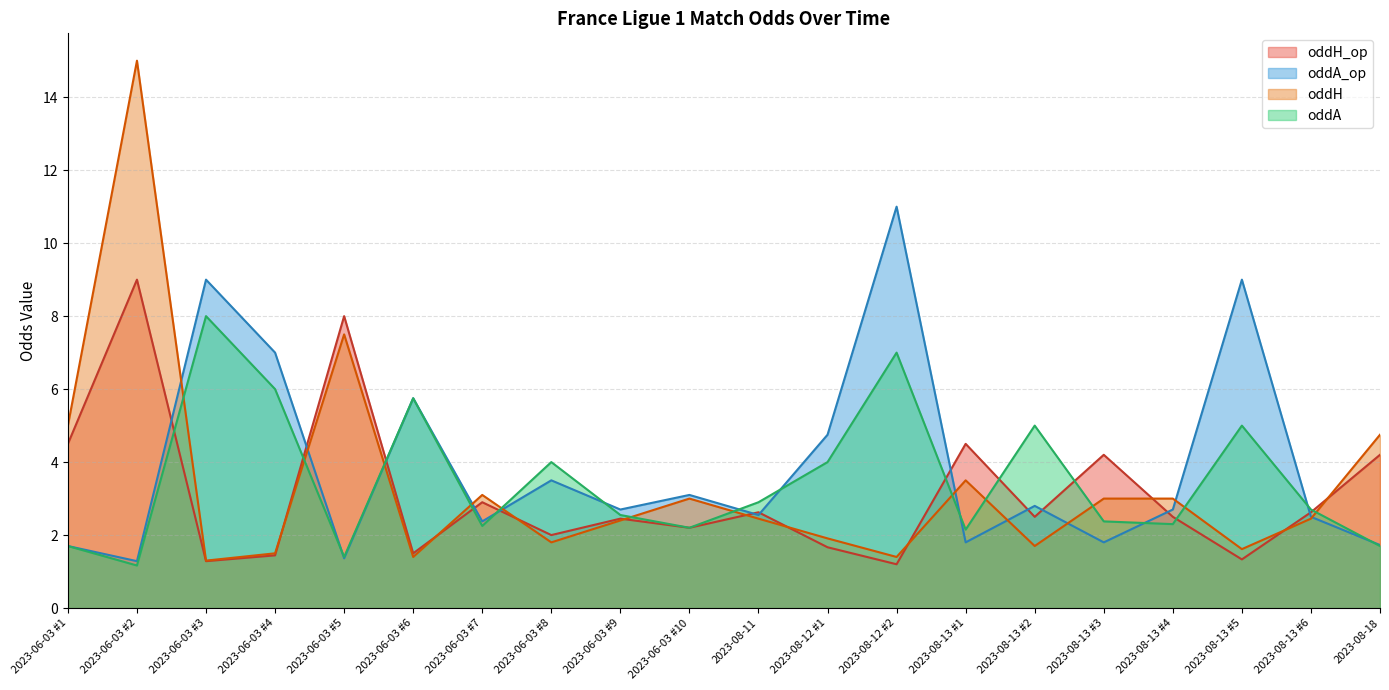

What is the label of the 1st point from the left?

2023-06-03 #1